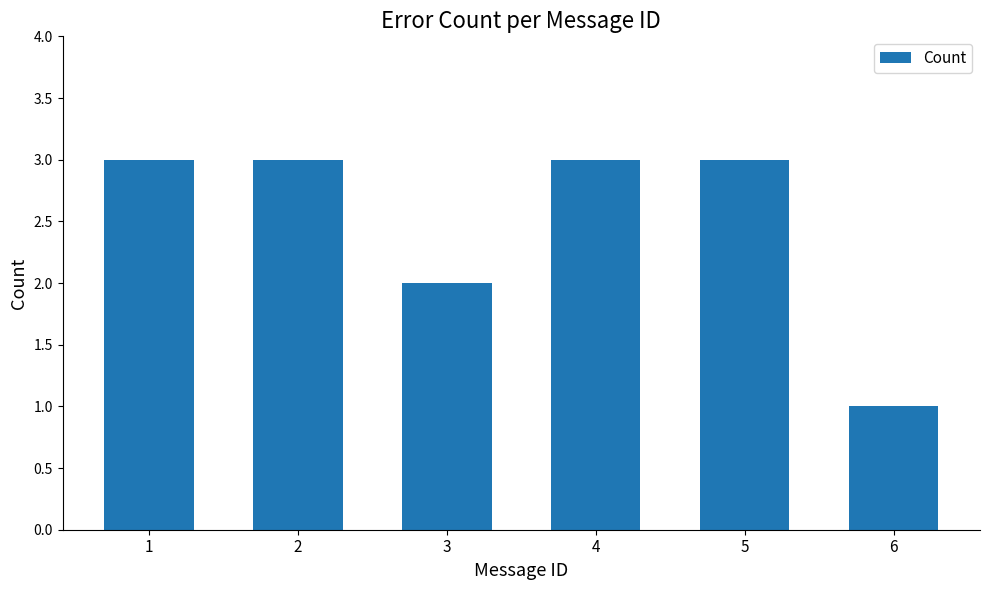

What value does the data have at 5?

3